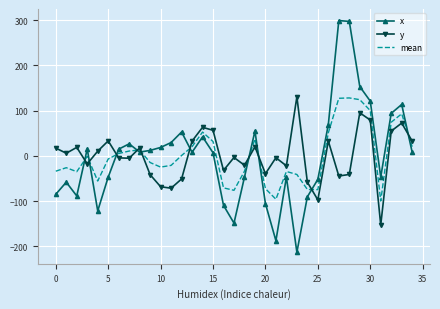

What is the smallest value displayed?

-212.8